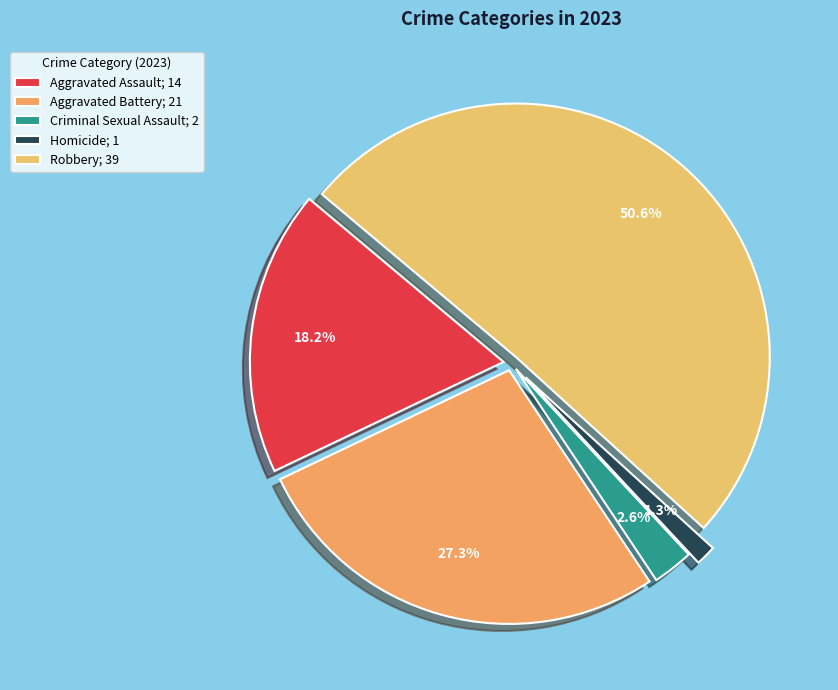

Count the number of slices in the pie.

5